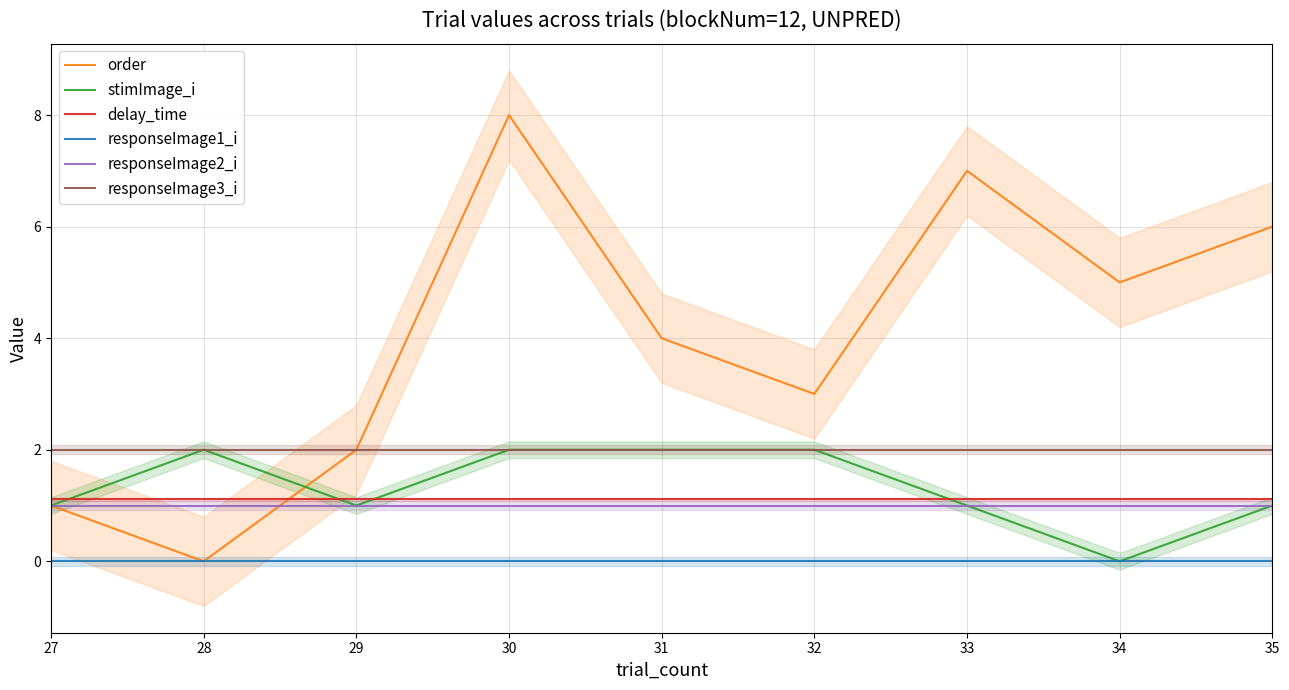

True or false: order and responseImage1_i intersect in this chart.

False